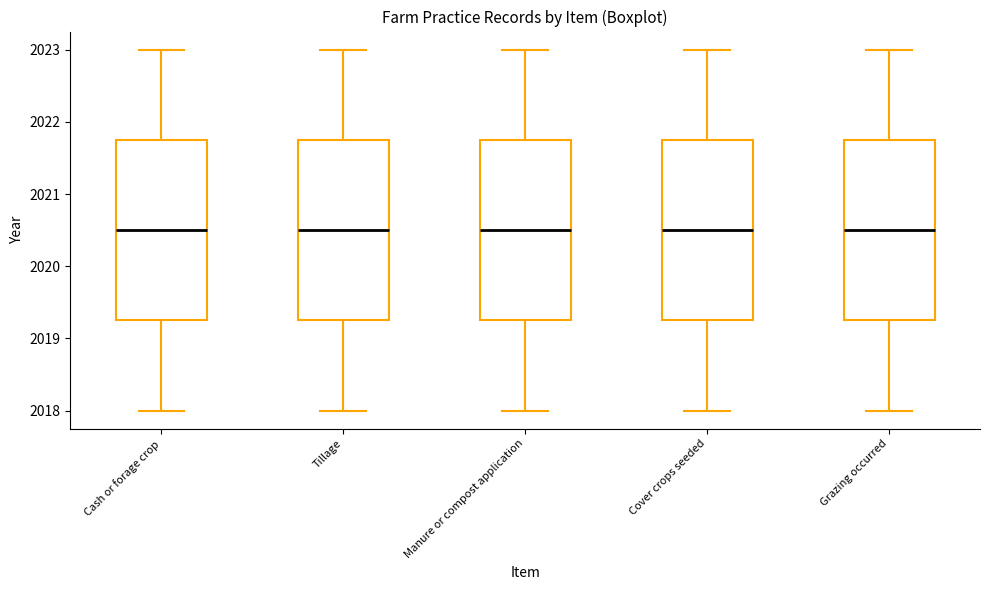

Reading left to right, read every box against the y-axis: the position of its median line, the range the box covers, and the ends of its whiskers. The values are not printed on the chart, so give them approximately, as read against the axis.

Cash or forage crop: median 2020.5, box 2019.3 to 2021.8, whiskers 2018.0 to 2023.0
Tillage: median 2020.5, box 2019.3 to 2021.8, whiskers 2018.0 to 2023.0
Manure or compost application: median 2020.5, box 2019.3 to 2021.8, whiskers 2018.0 to 2023.0
Cover crops seeded: median 2020.5, box 2019.3 to 2021.8, whiskers 2018.0 to 2023.0
Grazing occurred: median 2020.5, box 2019.3 to 2021.8, whiskers 2018.0 to 2023.0